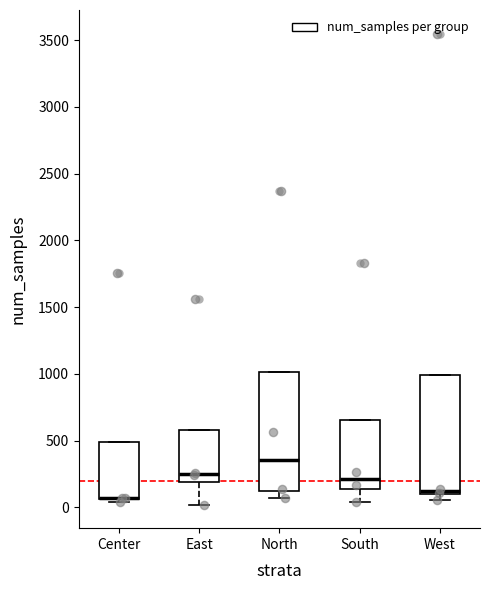

Where does the lower whisker of the box for East end on the y-axis? The values are not printed on the chart, so give them approximately, as read against the axis.

0